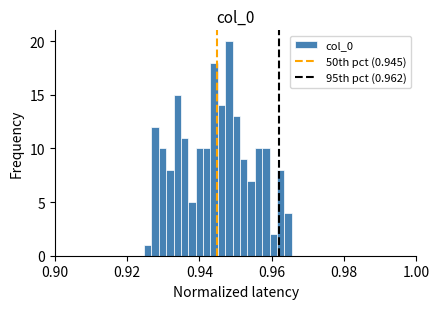

Around what value on the x-axis is the tallest bar? Give the approximate position of its centre, as read against the axis.

0.948